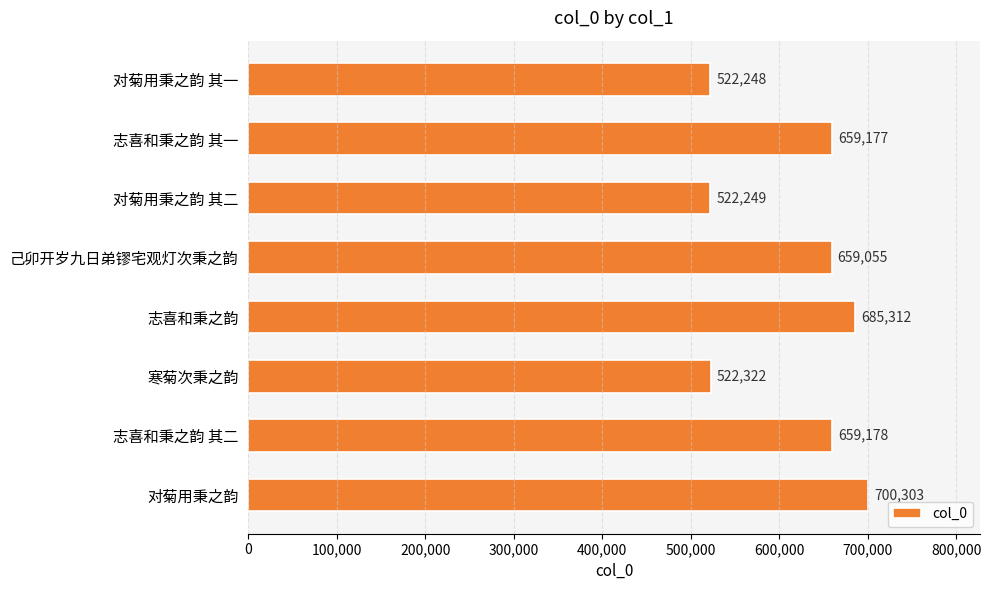

How many values are below 659177?

4